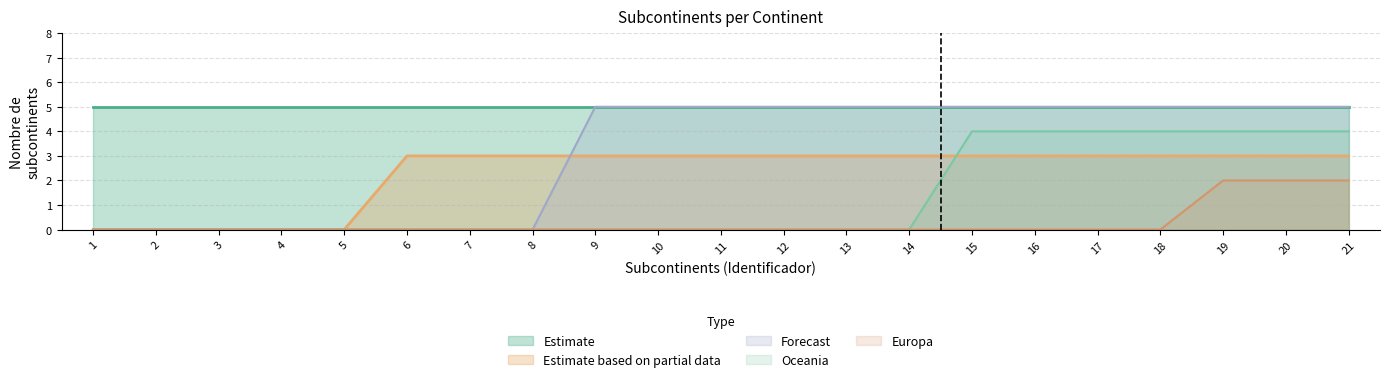

Is the value of Estimate based on partial data at 18 greater than the value of Oceania at 4?

Yes